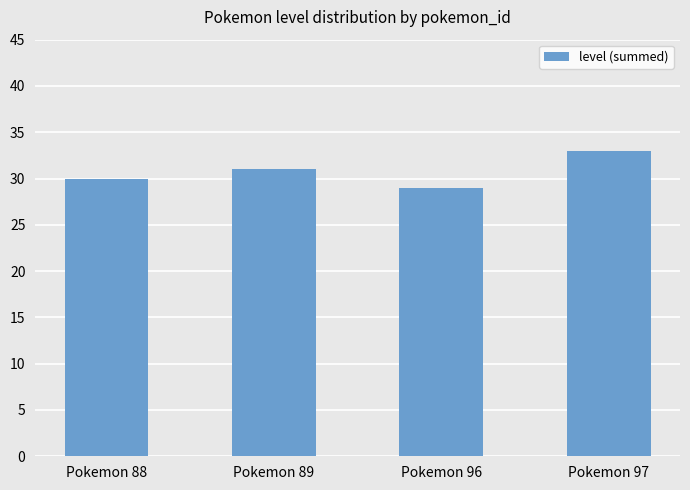

Which label corresponds to the smallest value in the chart?

Pokemon 96